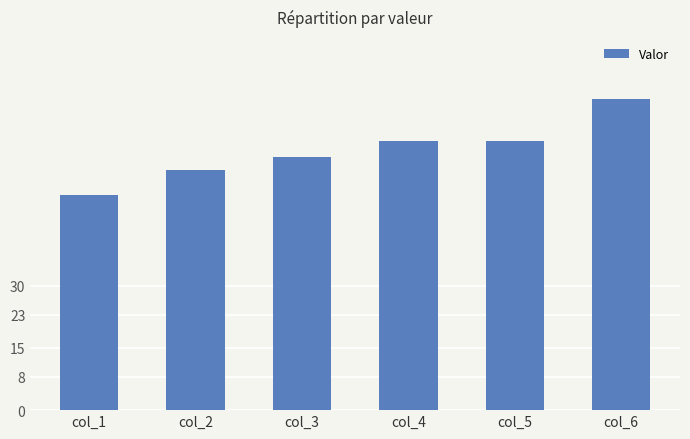

What is the minimum value shown in the chart?

52